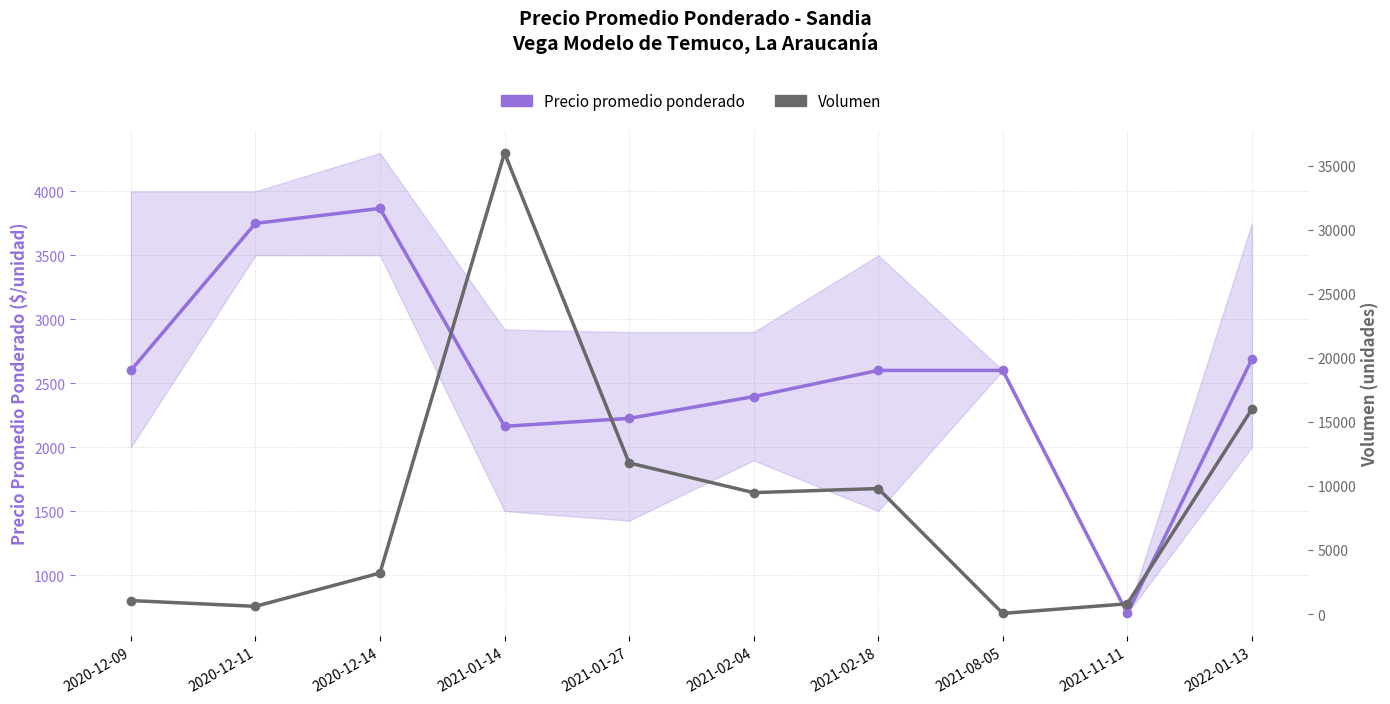

What is the difference between the maximum and minimum values in the Precio promedio ponderado series?

3167